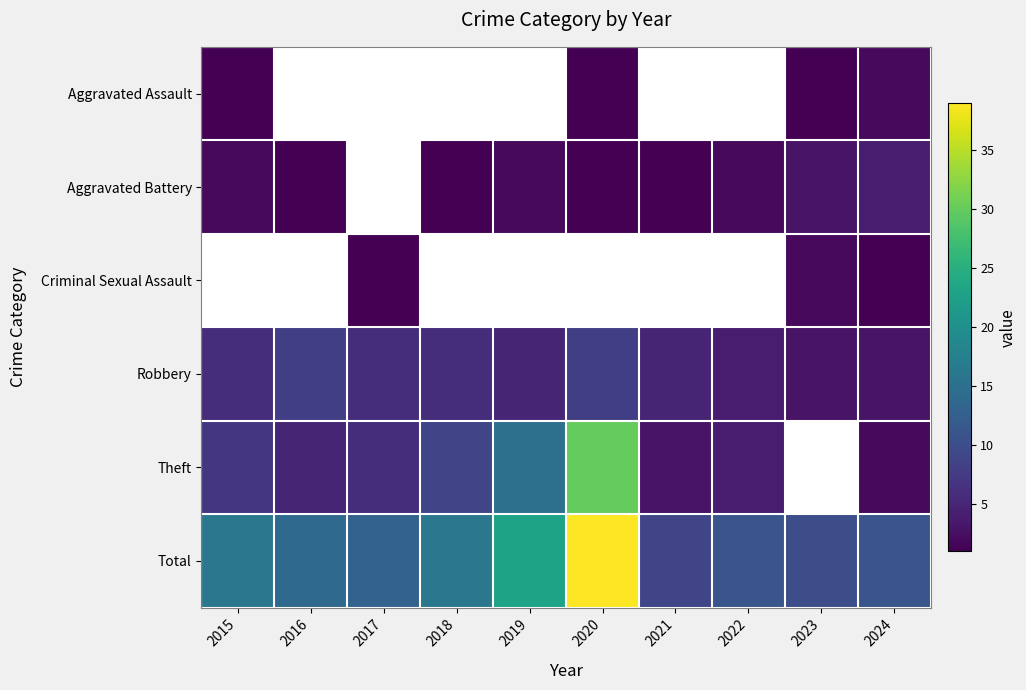

What is the difference between the Theft values at 2021 and 2019?

12.0